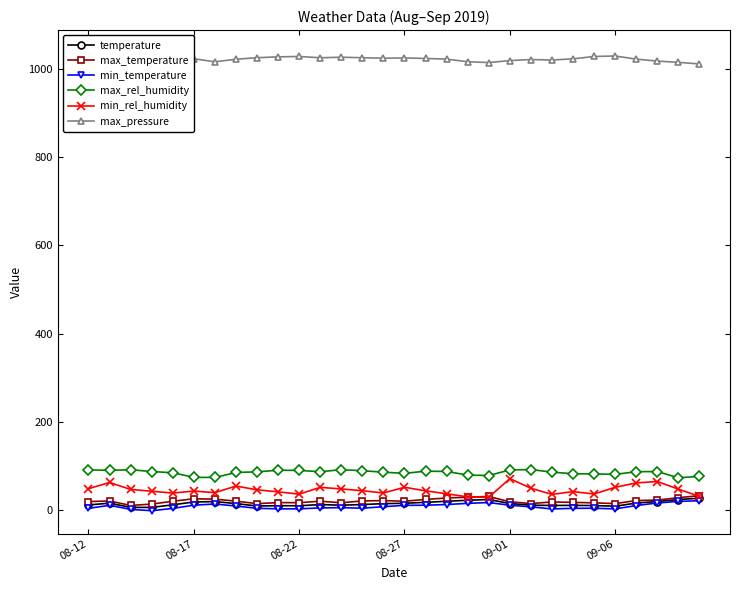

What is the minimum value for max_rel_humidity?

73.9